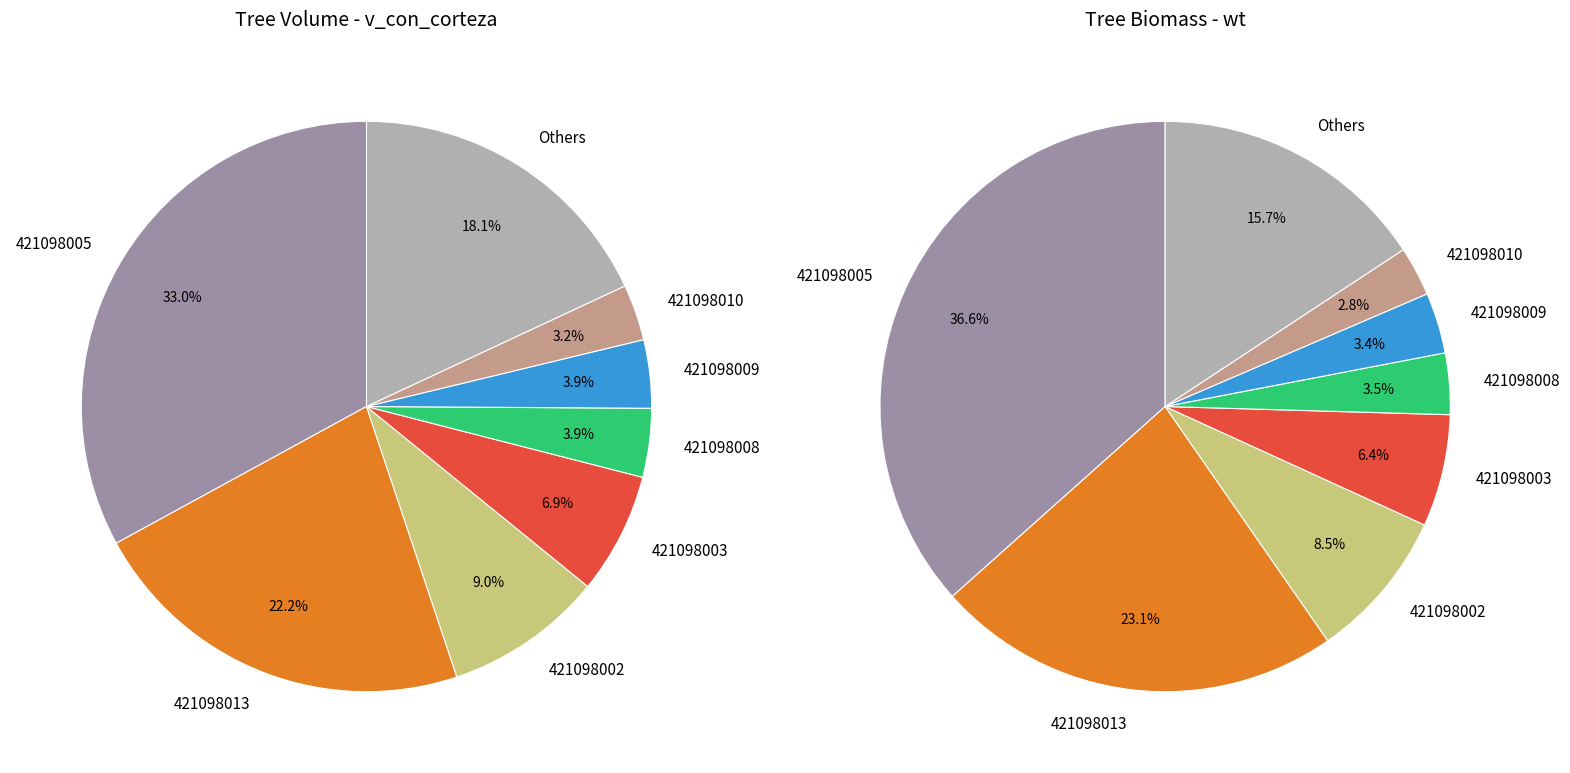

Combined, do 421098016 and 421098006 account for over 50%?

No